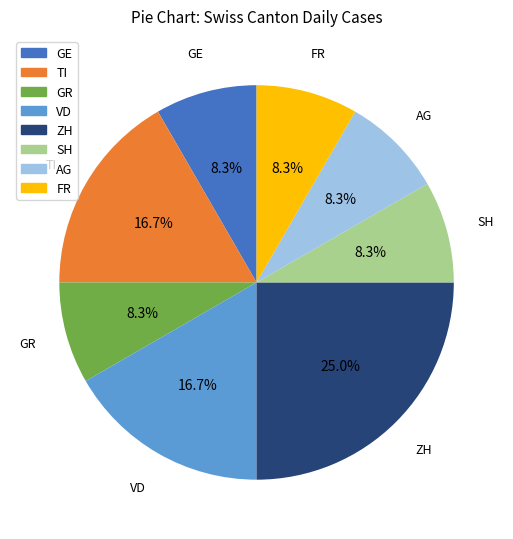

Is there any slice that represents more than half of the pie?

No